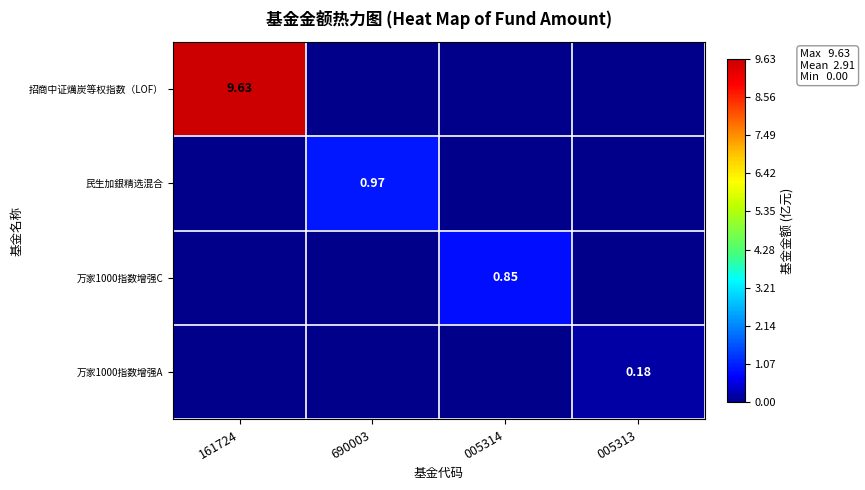

Rank the series at 690003 from highest to lowest value.

民生加銀精选混合, 招商中证燤炭等权指数（LOF）, 万家1000指数增强C, 万家1000指数增强A